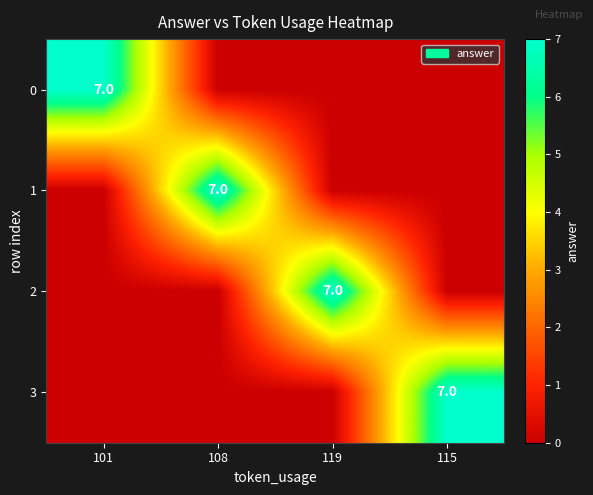

Count the number of data series in this chart.

4